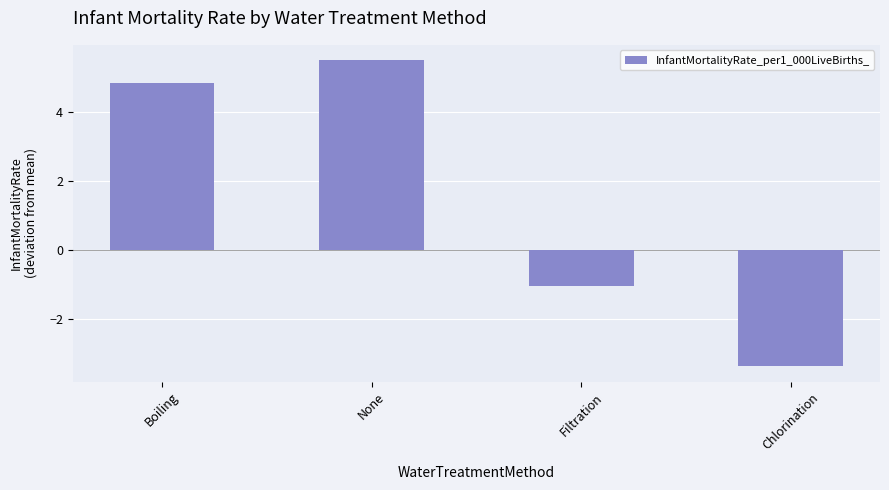

What is the label of the 3rd bar from the left?

Filtration